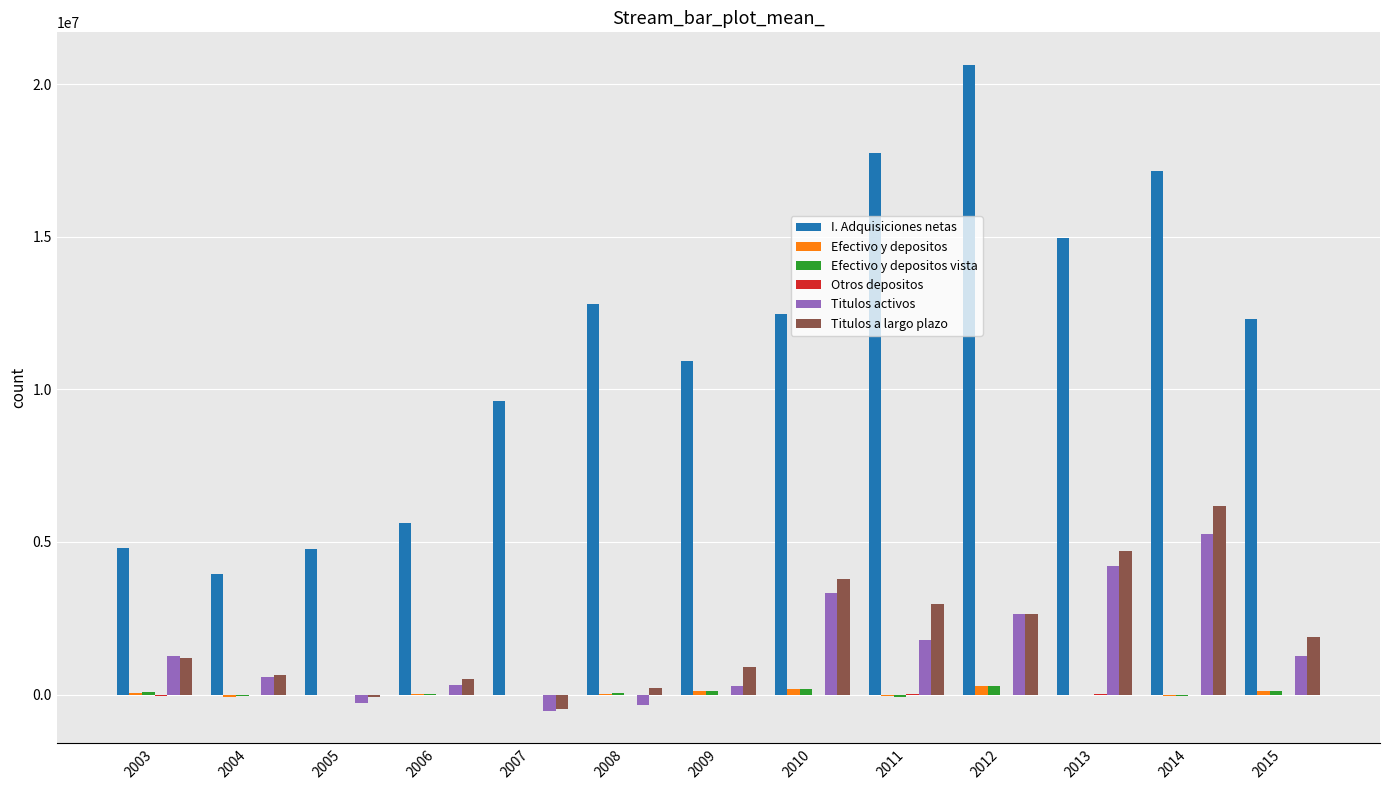

How many data points does each series have?

13